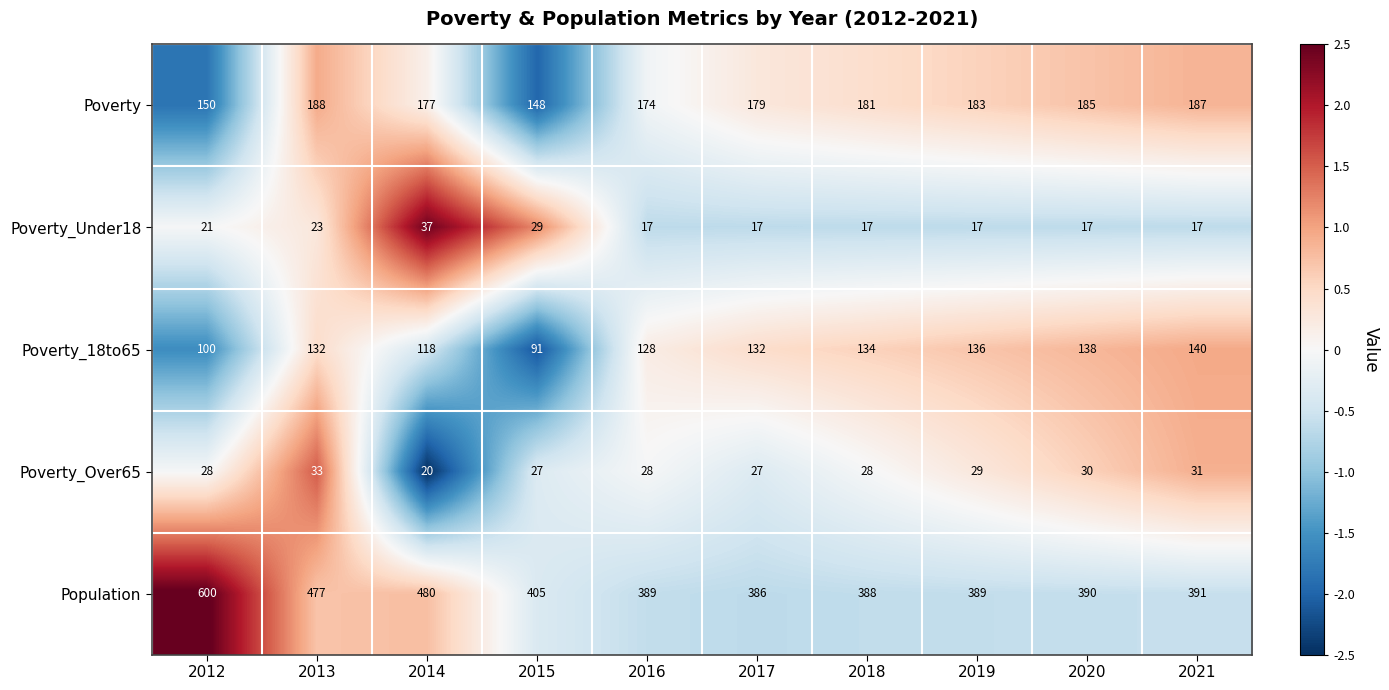

What is the lowest value of the Poverty_Over65 series?

20